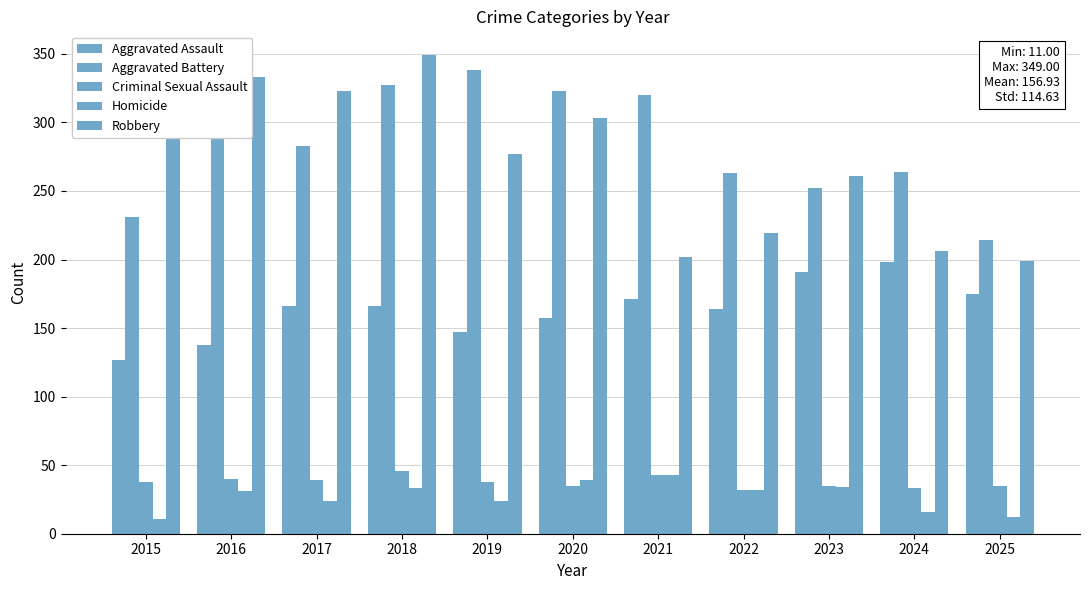

Which series has the largest total across all categories?

Aggravated Battery